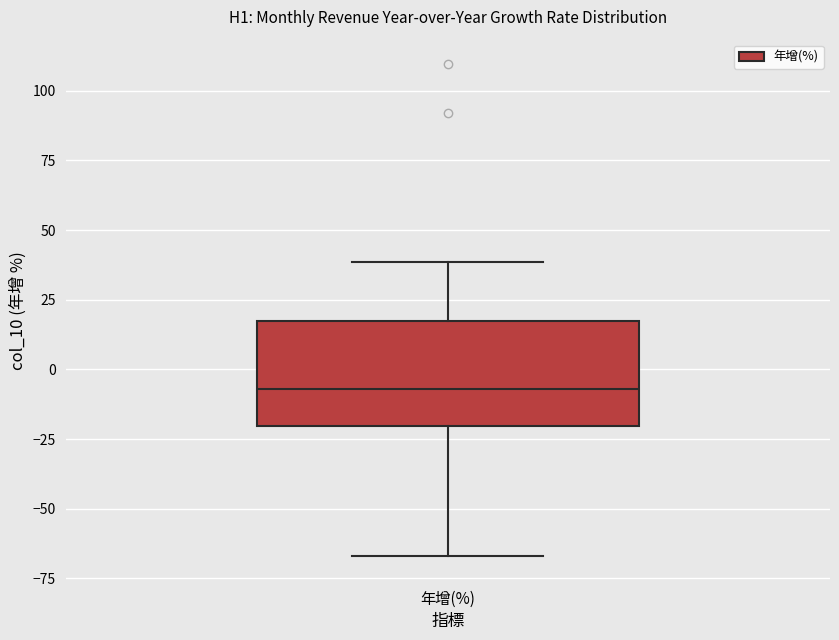

Read this box plot against the y-axis: the position of the median line, the range covered by the box, and the ends of both whiskers. The values are not printed on the chart, so give them approximately, as read against the axis.

median -5, box -20 to 15, whiskers -65 to 40